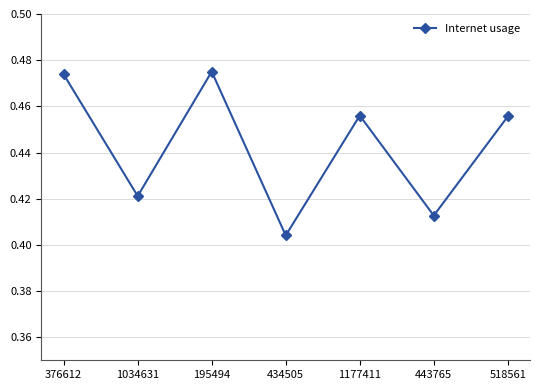

At which category does the data reach its first local valley?

1034631